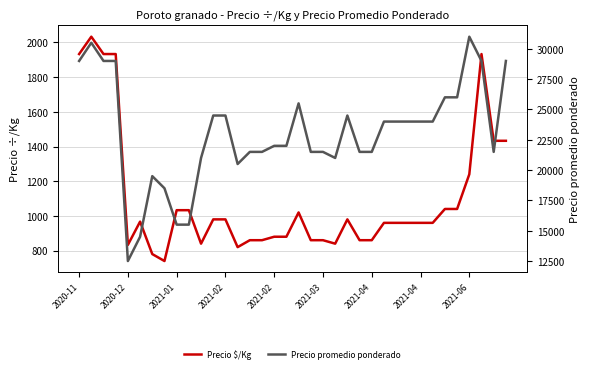

True or false: Precio promedio ponderado and Precio $/Kg intersect in this chart.

False